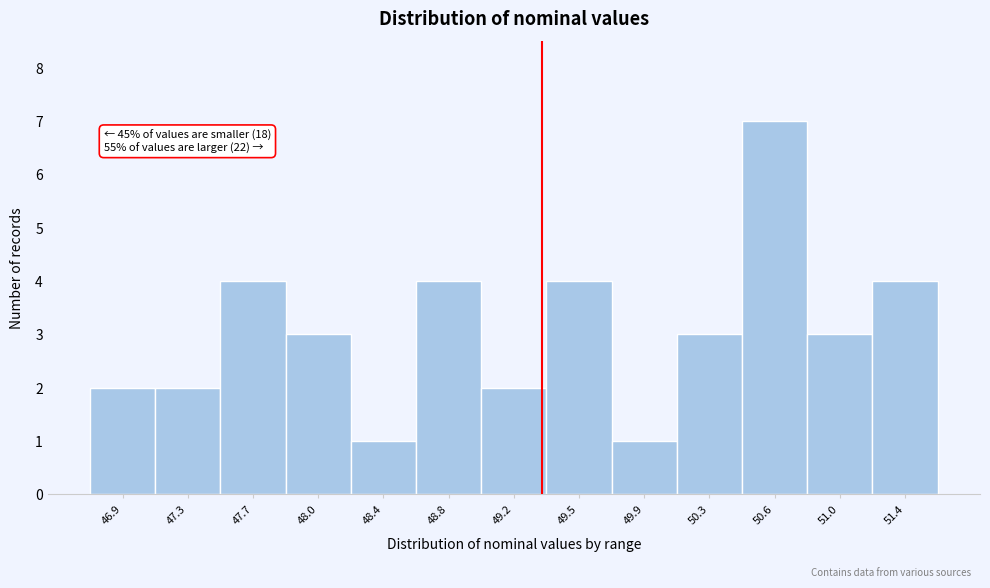

Reading right to left, what are all the values shown in this chart?

51.4=4	51.0=3	50.6=7	50.3=3	49.9=1	49.5=4	49.2=2	48.8=4	48.4=1	48.0=3	47.7=4	47.3=2	46.9=2